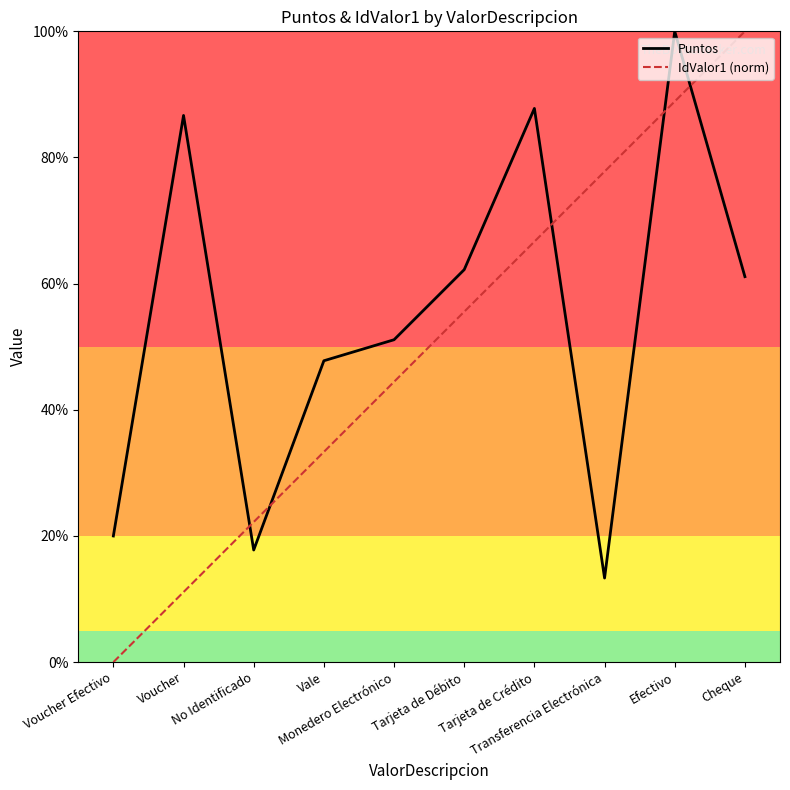

What is the maximum value for IdValor1 (norm)?

100.0